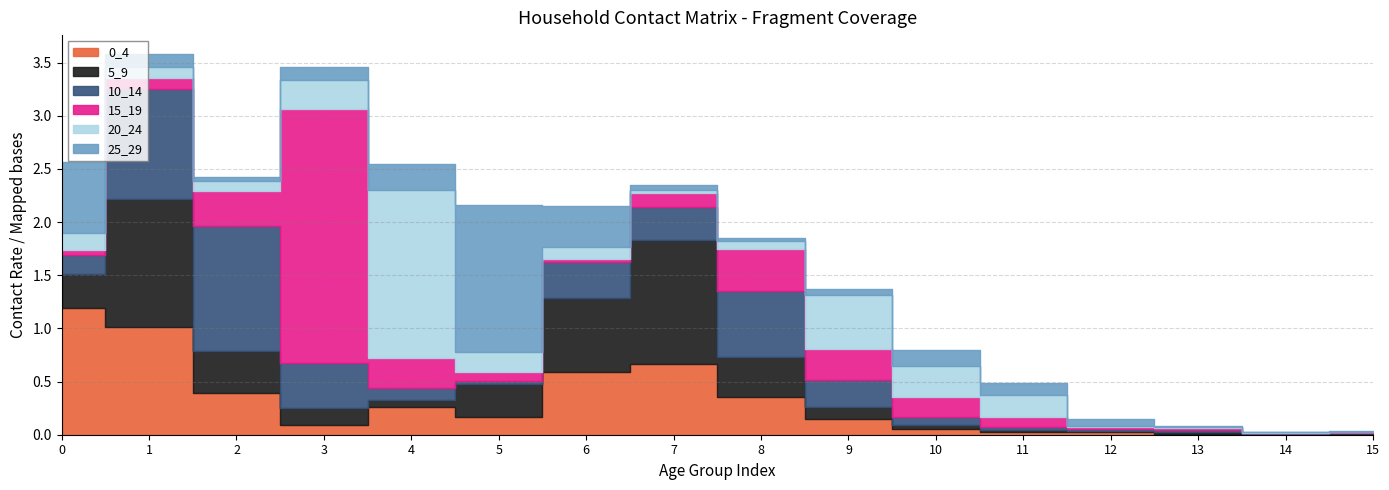

Which series ends up on top after the final intersection of 20_24 and 0_4?

0_4